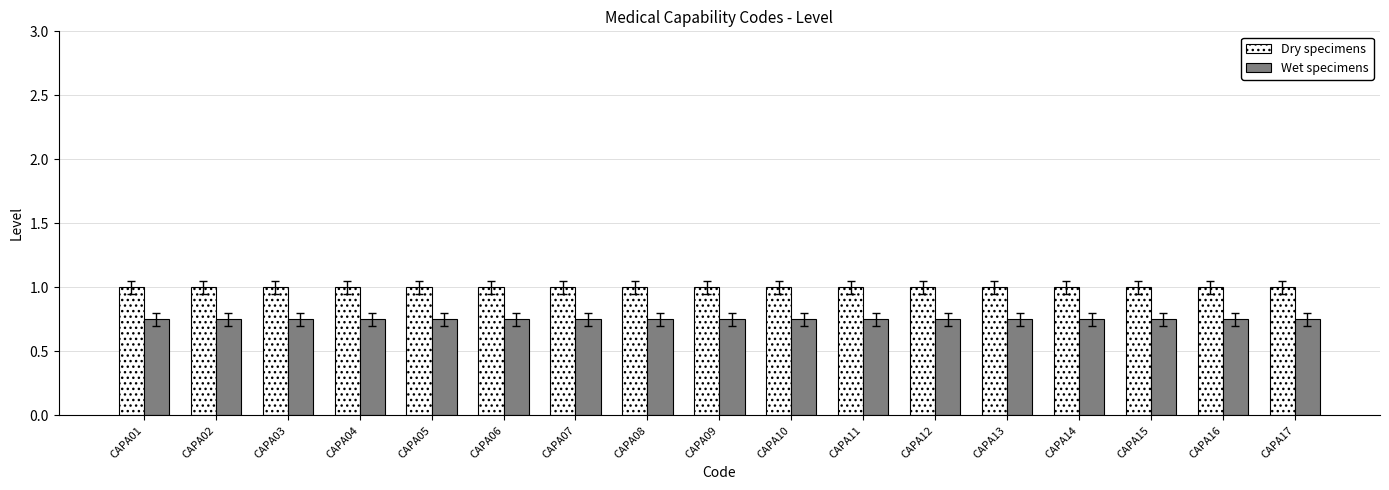

What is the value of the Dry specimens bar at the 3rd from the left?

1.0